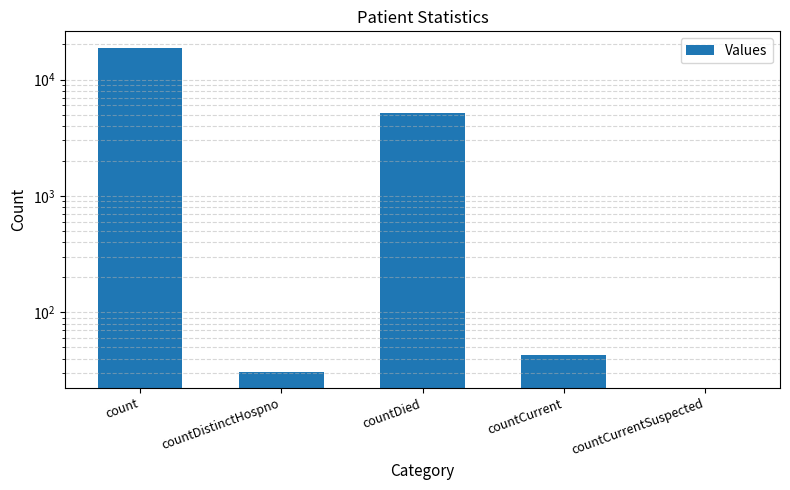

At which category does the chart reach its peak across all series?

count